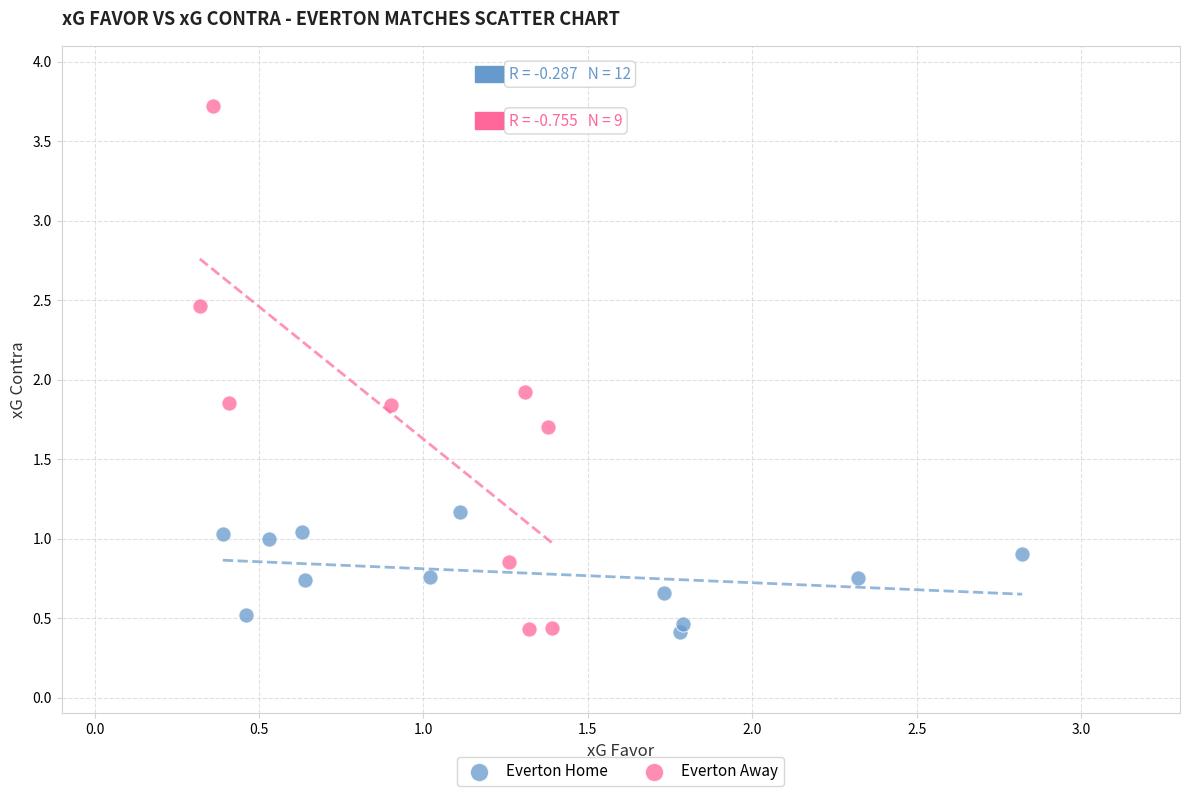

What are all the series names shown in the legend?

Everton Home, Everton Away